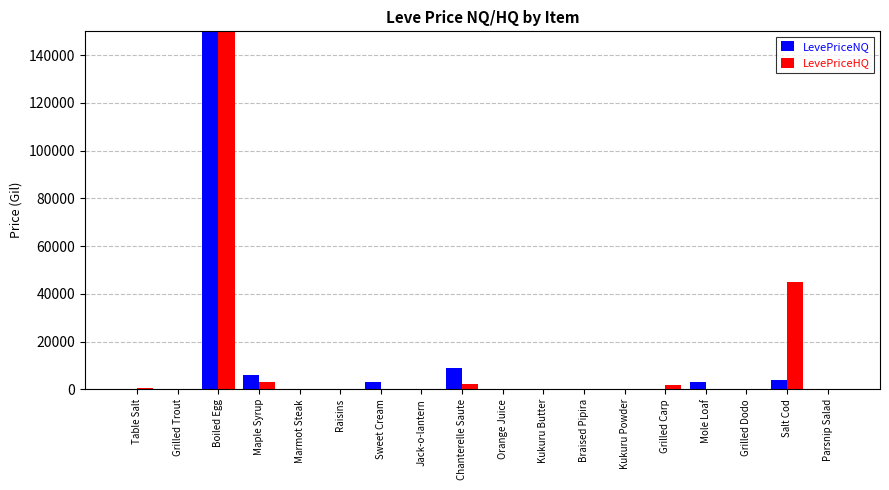

Which series has the widest spread of values?

LevePriceHQ